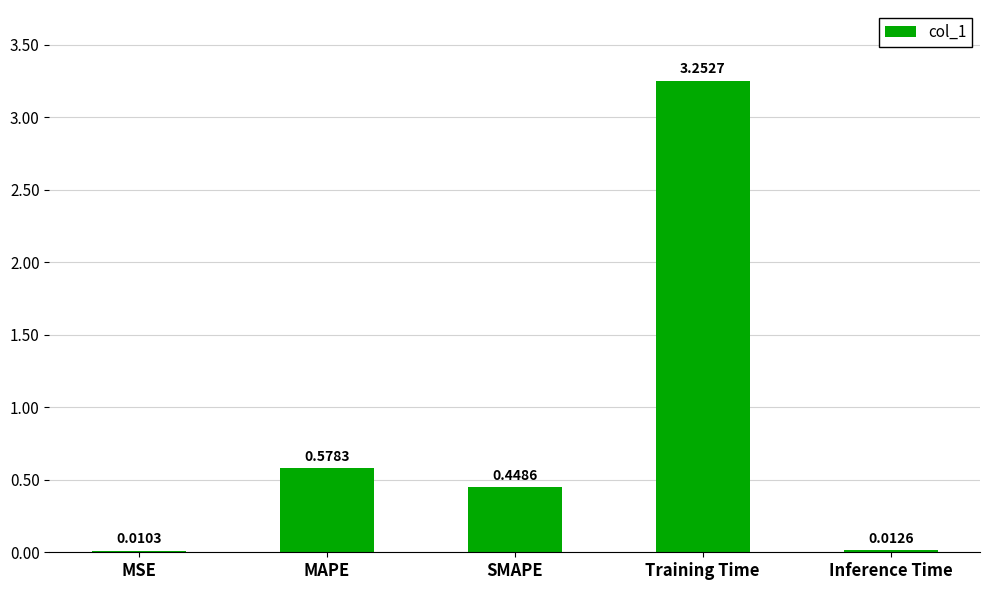

At which category does the chart reach its peak across all series?

Training Time